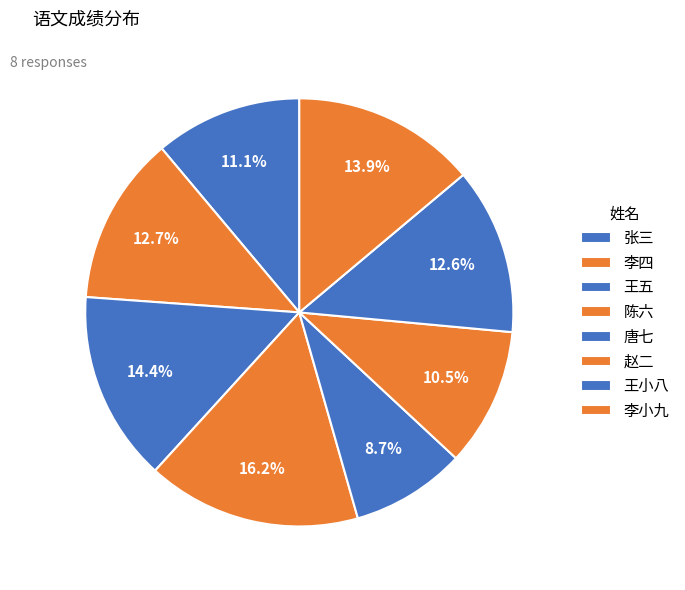

How many slices are in this pie chart?

8